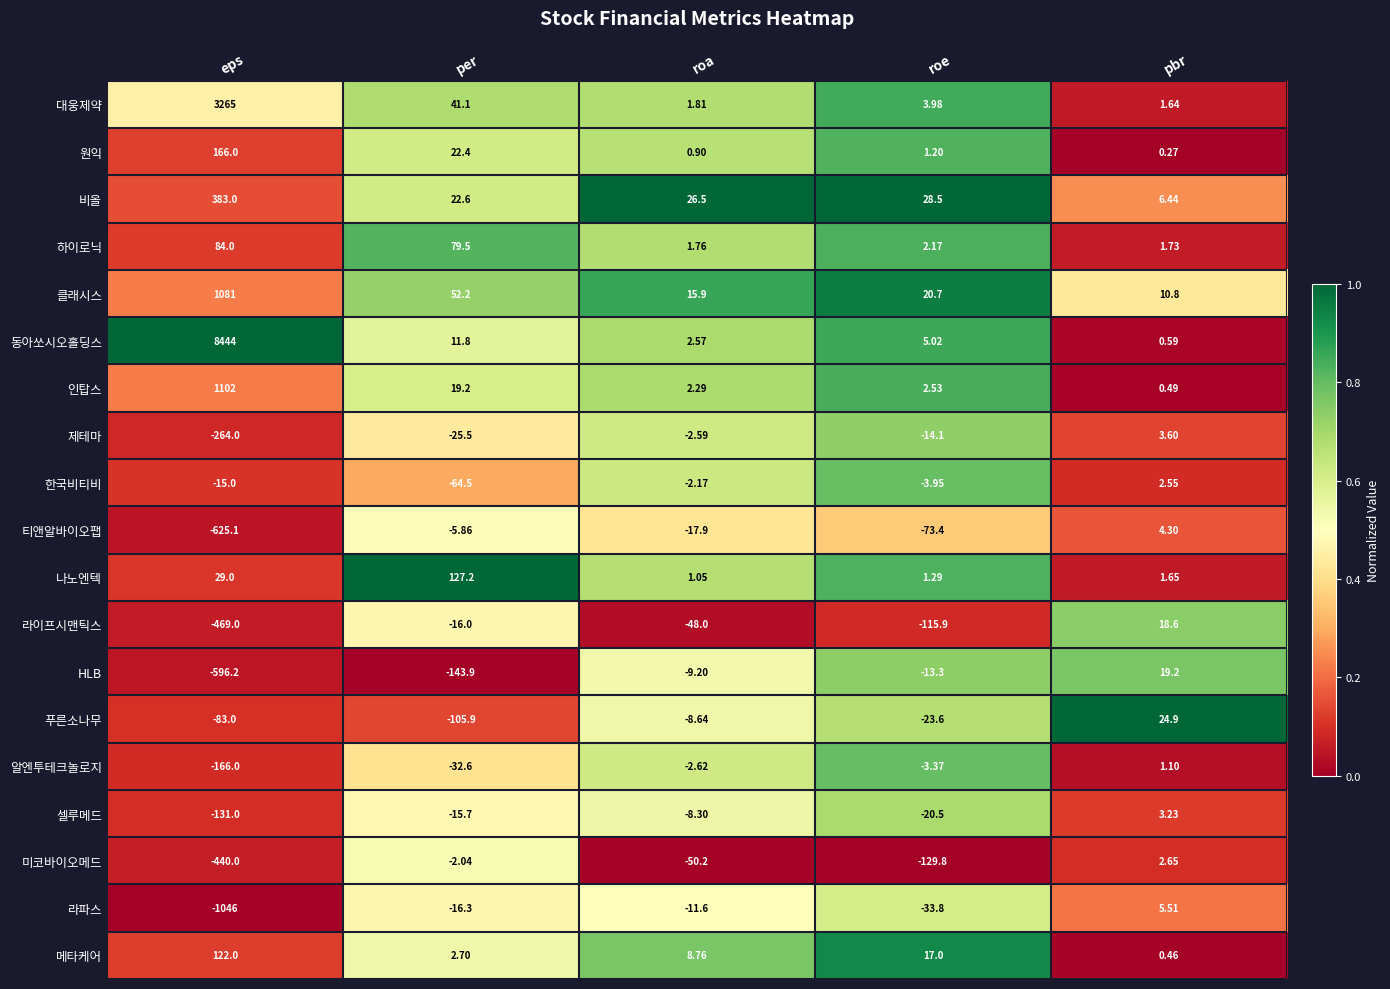

Which category has the lowest value in the 푸른소나무 series?

per